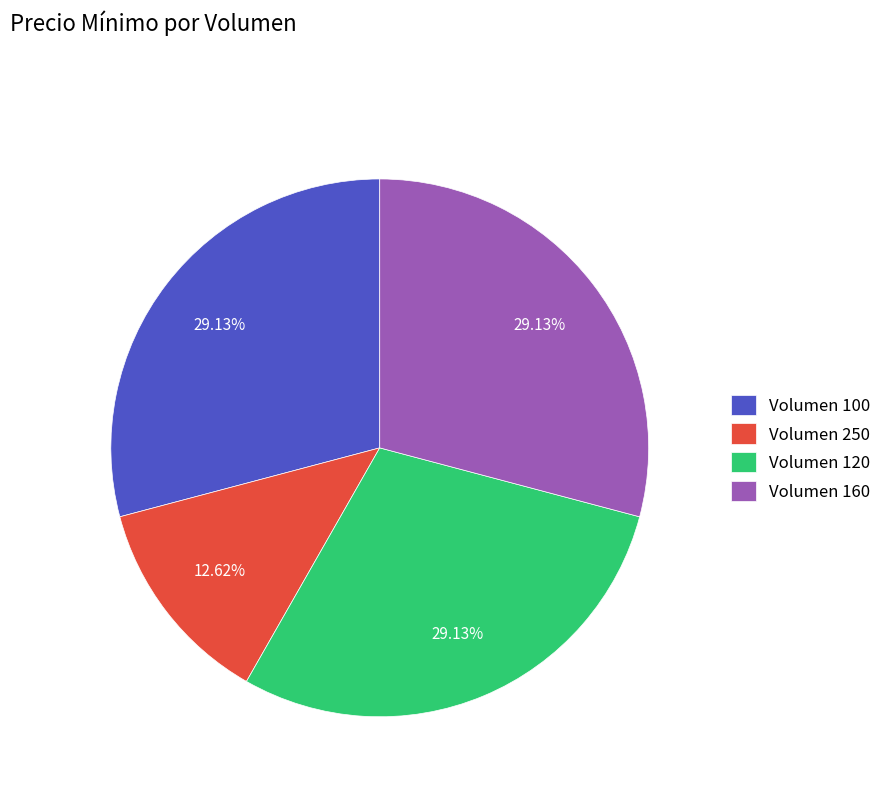

Is Volumen 250 the majority of the pie?

No